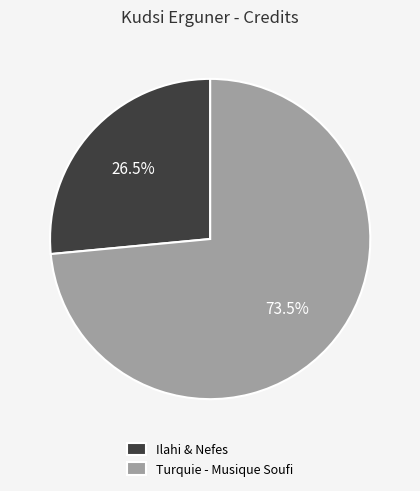

Rank the categories by value from highest to lowest.

Turquie - Musique Soufi, Ilahi & Nefes